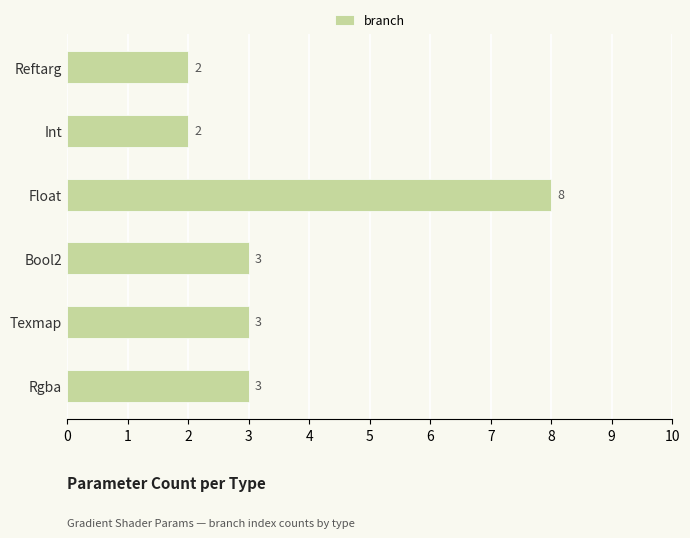

At which category does the chart reach its peak across all series?

Float